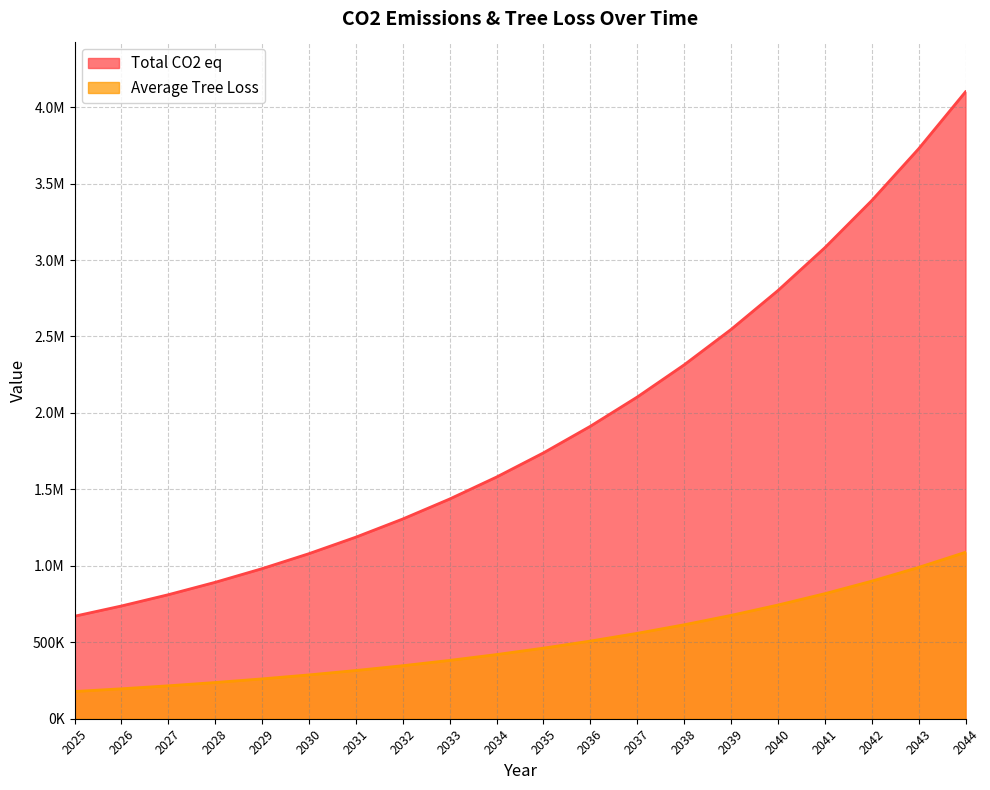

Rank the series by their average value, from highest to lowest.

Total CO2 eq, Average Tree Loss